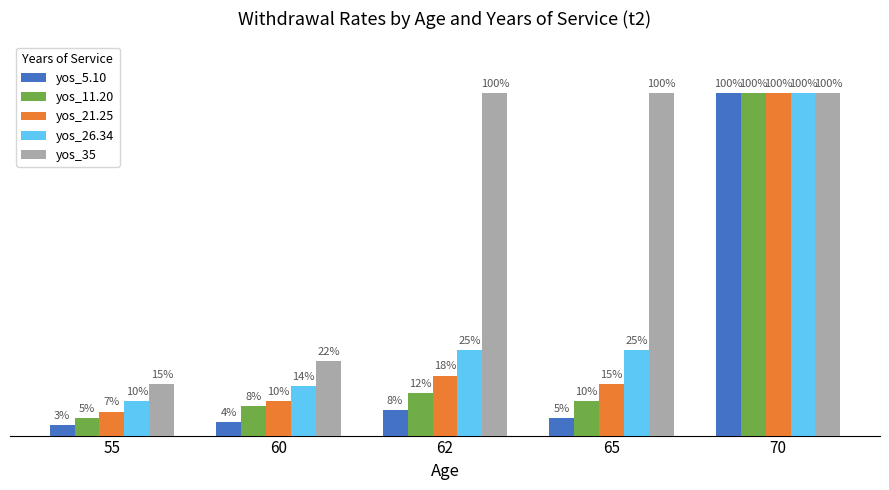

What are all the series names shown in the legend?

yos_5.10, yos_11.20, yos_21.25, yos_26.34, yos_35